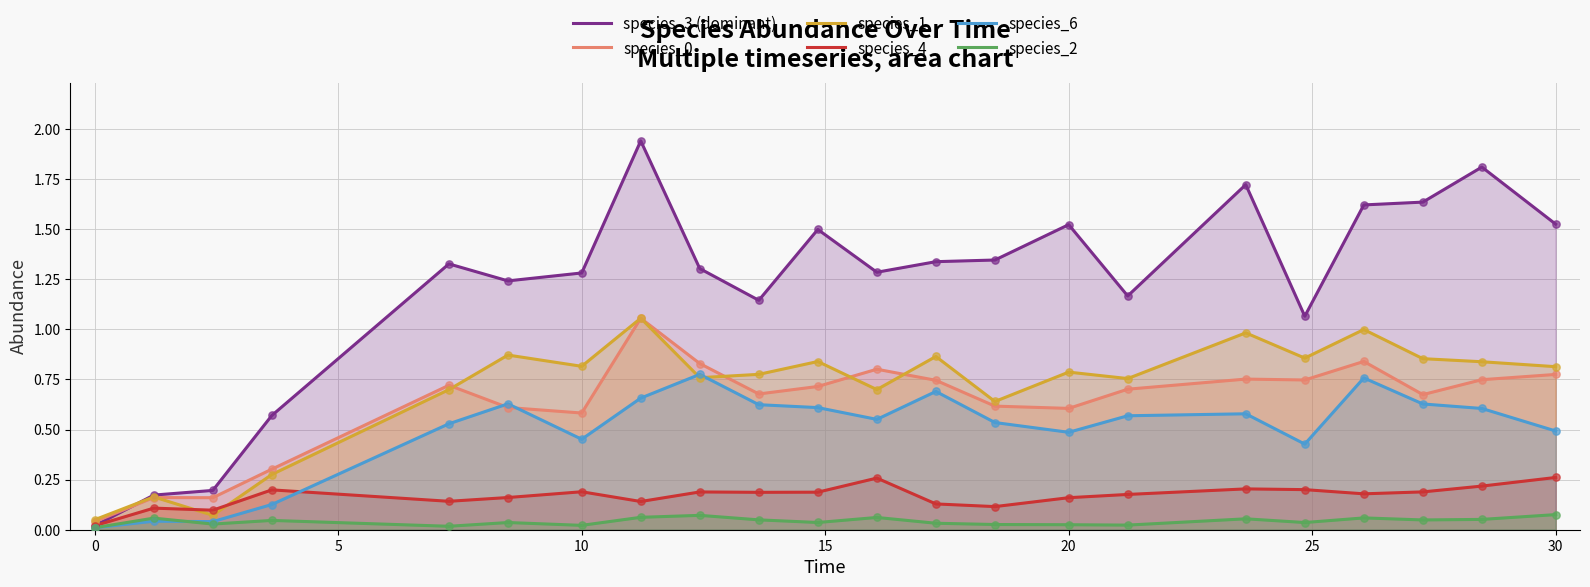

What are all the series names shown in the legend?

species_3 (dominant), species_0, species_1, species_4, species_6, species_2